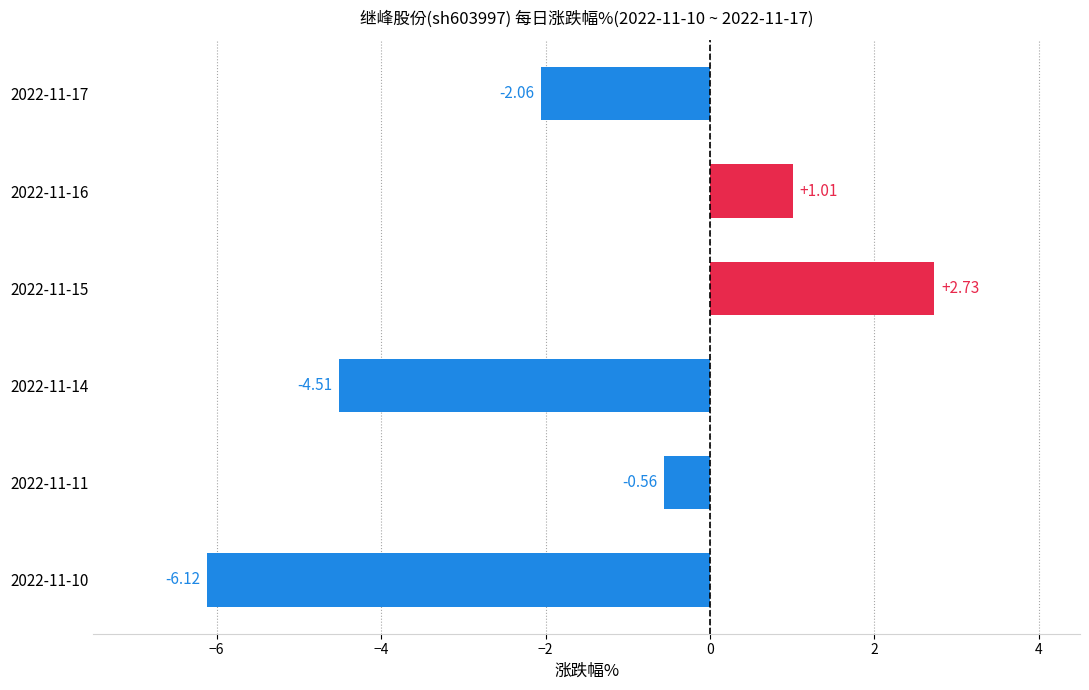

What is the sum of the values at 2022-11-17 and 2022-11-15?

0.7